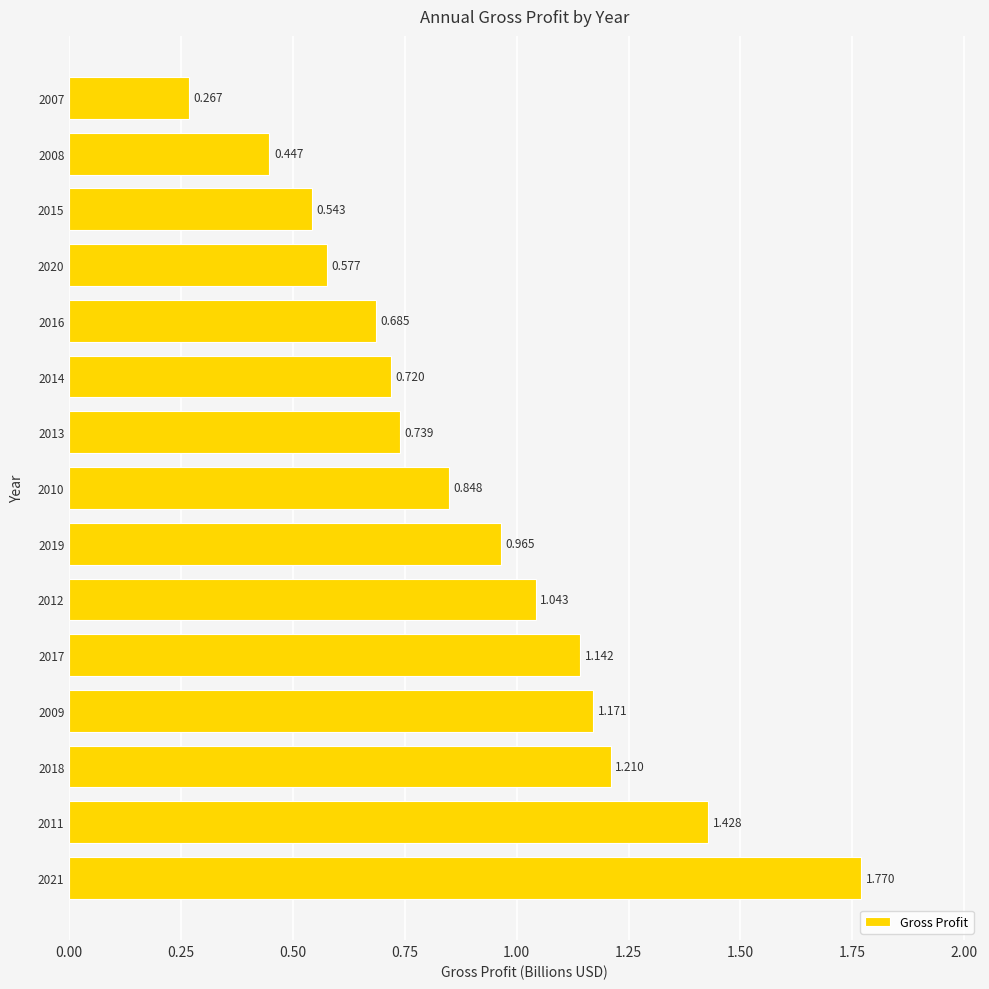

List the labels in order of value, largest first.

2021, 2011, 2018, 2009, 2017, 2012, 2019, 2010, 2013, 2014, 2016, 2020, 2015, 2008, 2007